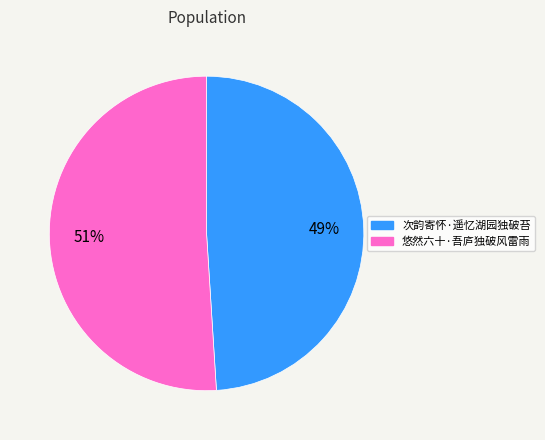

What is the ratio of the value at 悠然六十·吾庐独破风雷雨 to the value at 次韵寄怀·遥忆湖园独破苔?

1.0